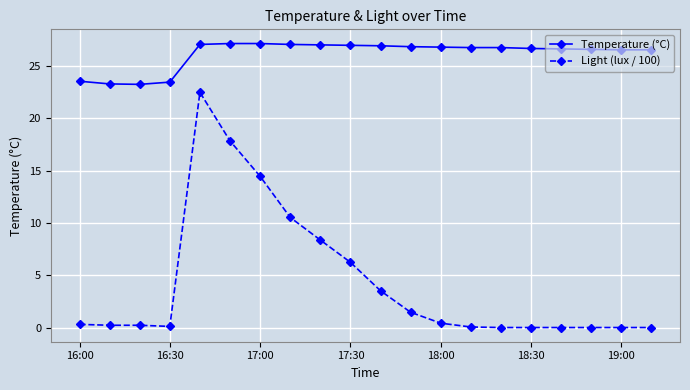

What is the highest value of the Light (lux / 100) series?

22.5